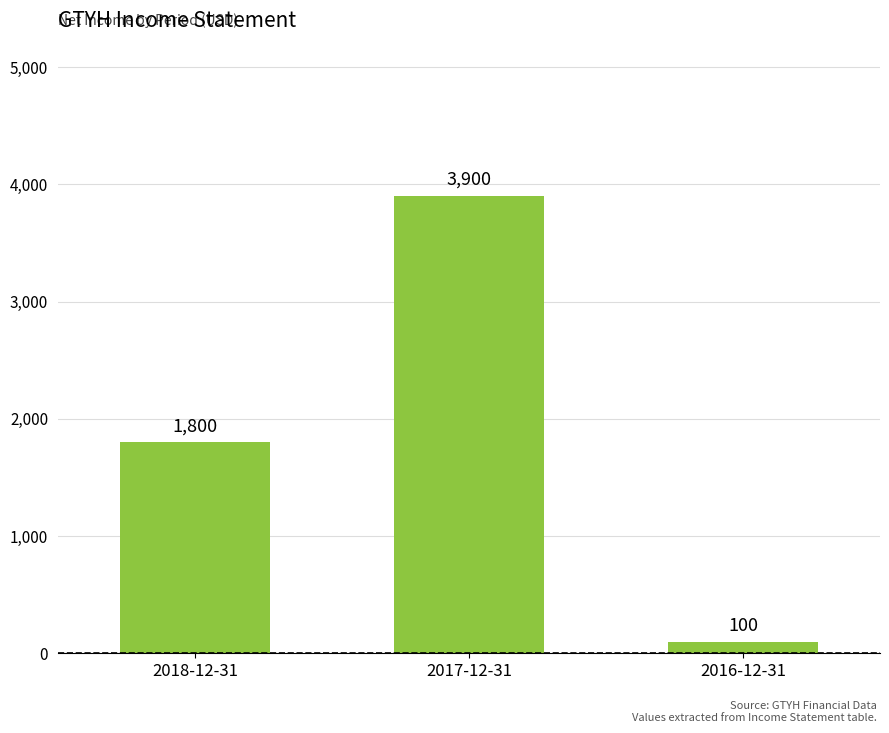

What is the change in value from 2017-12-31 to 2016-12-31?

-3800